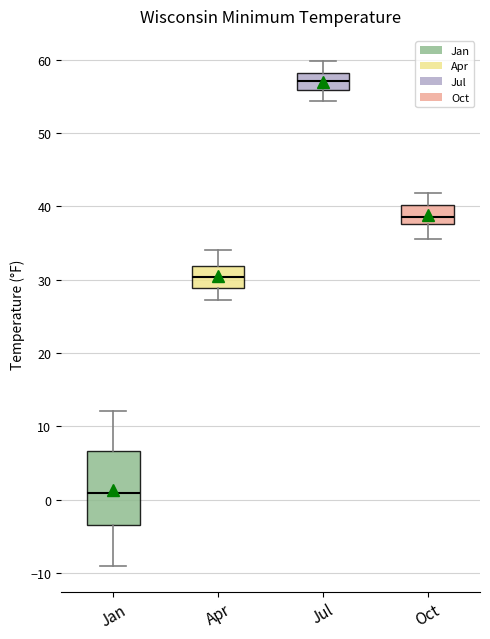

Which box's median line is the highest?

Jul